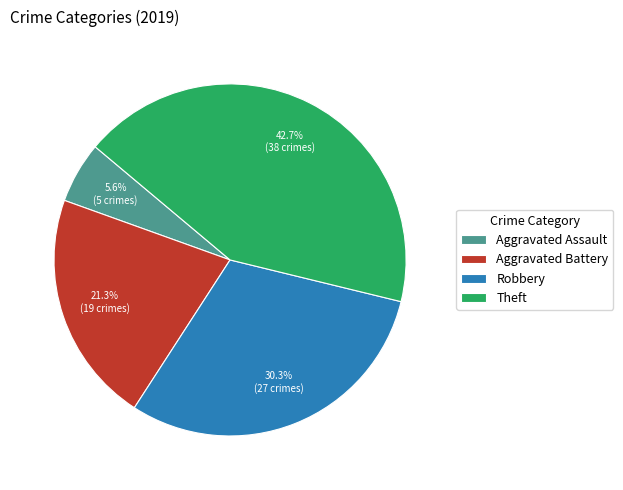

Count the number of slices in the pie.

4